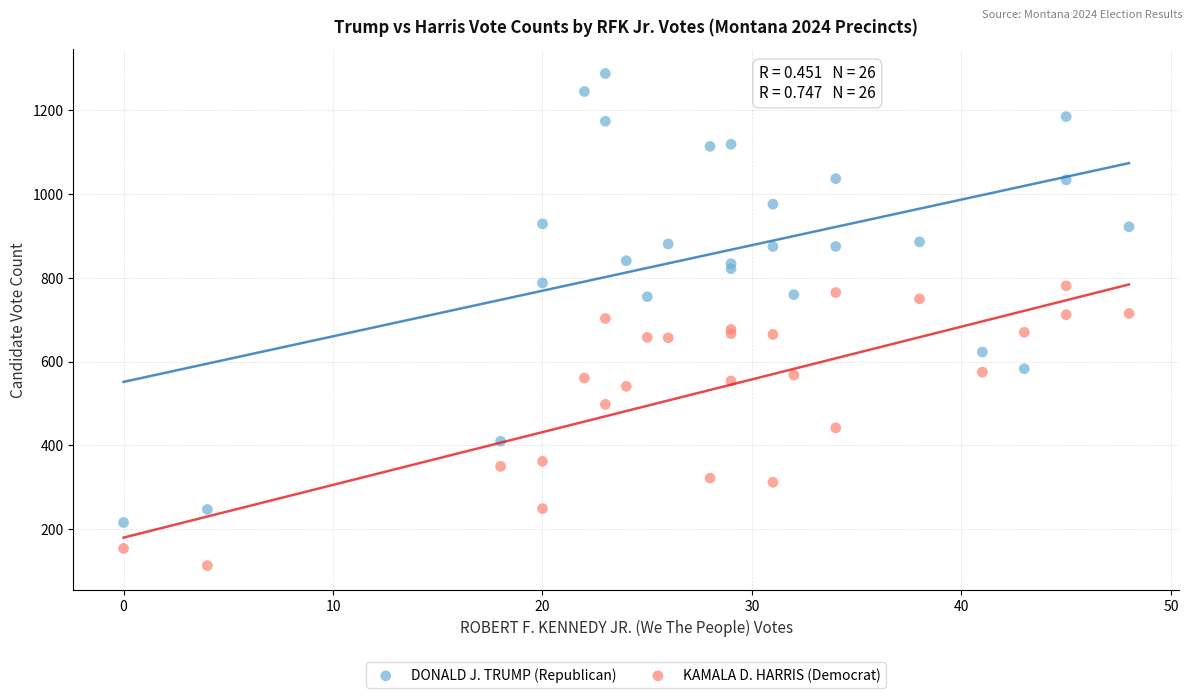

Which series has the widest spread of Y values?

DONALD J. TRUMP (Republican)